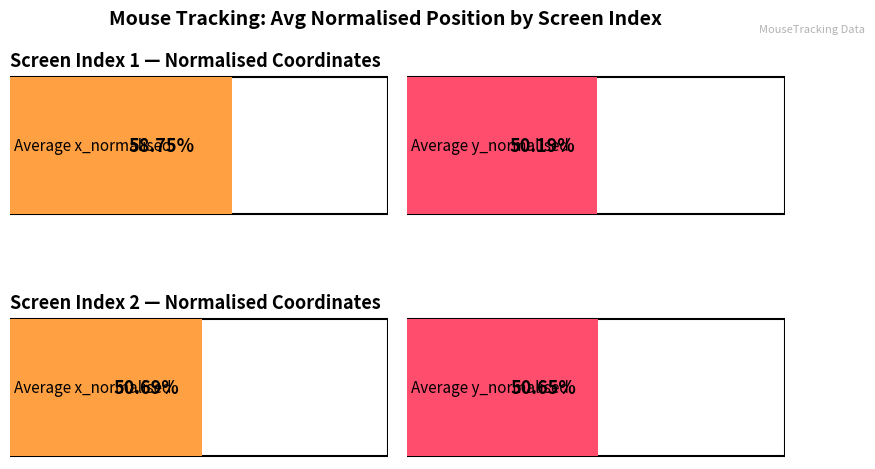

List the series in order of their peak value, lowest first.

Average y_normalised, Average x_normalised